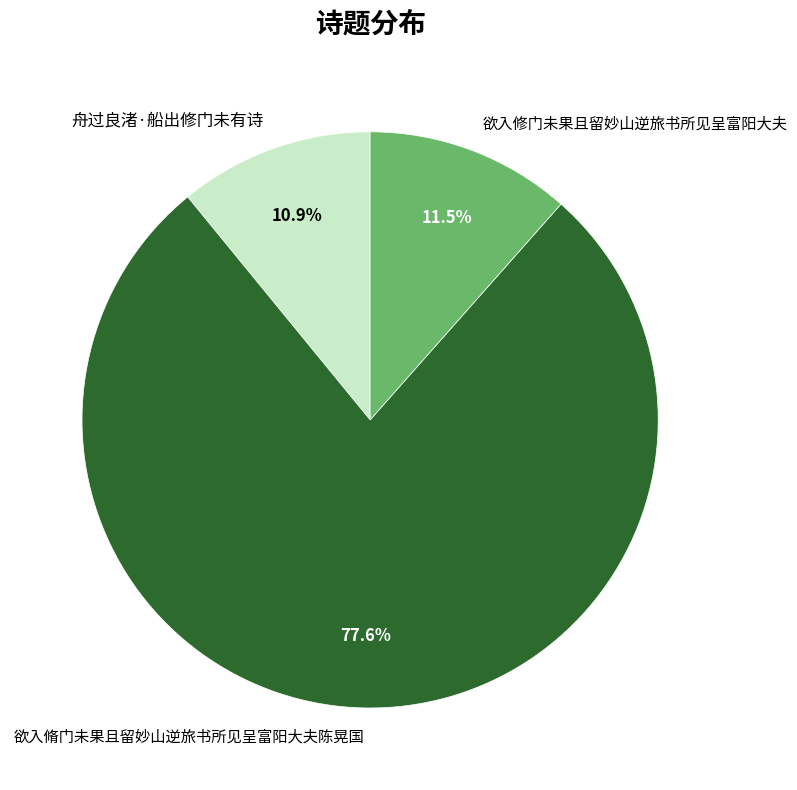

What is the ratio of the value at 欲入修门未果且留妙山逆旅书所见呈富阳大夫 to the value at 欲入脩门未果且留妙山逆旅书所见呈富阳大夫陈晃国?

0.1